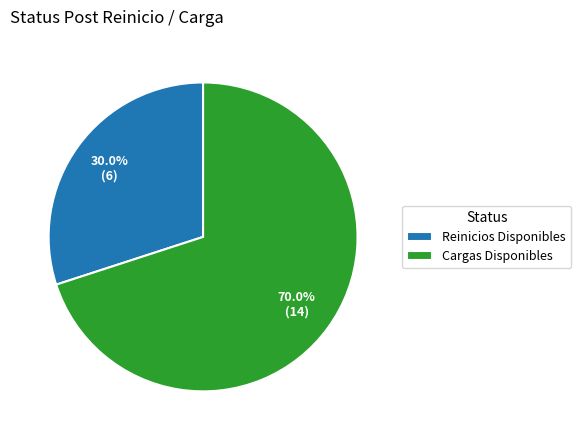

Count the number of slices in the pie.

2